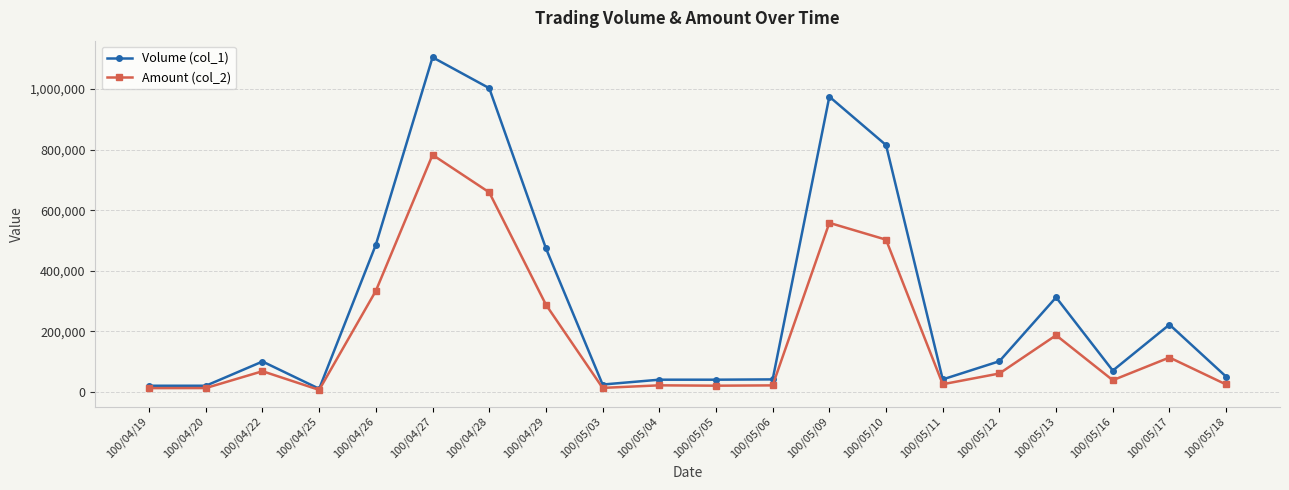

What is the difference between the maximum and second lowest values in the Volume (col_1) series?

1085000